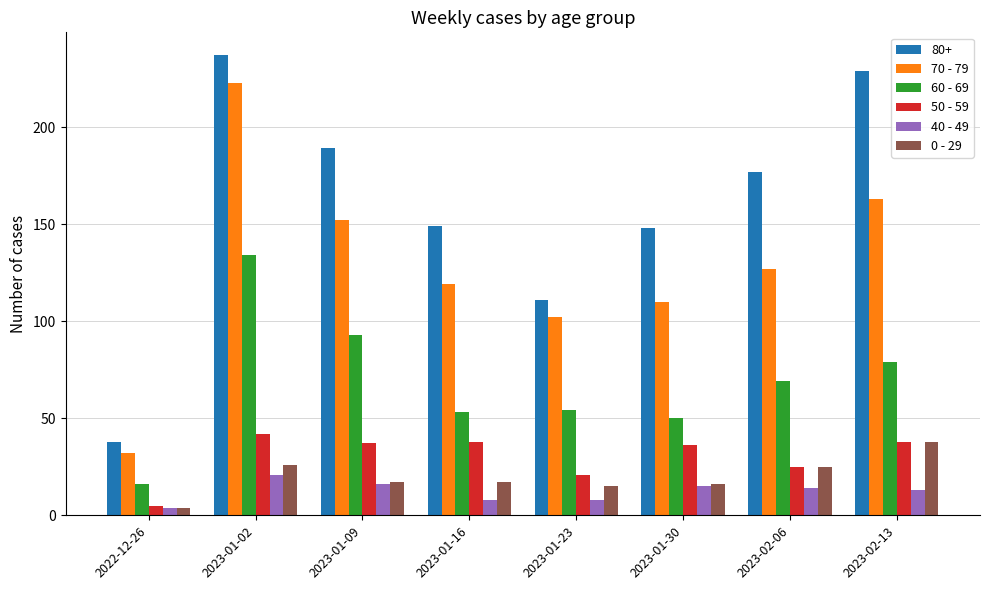

How many bars are there in each group?

6